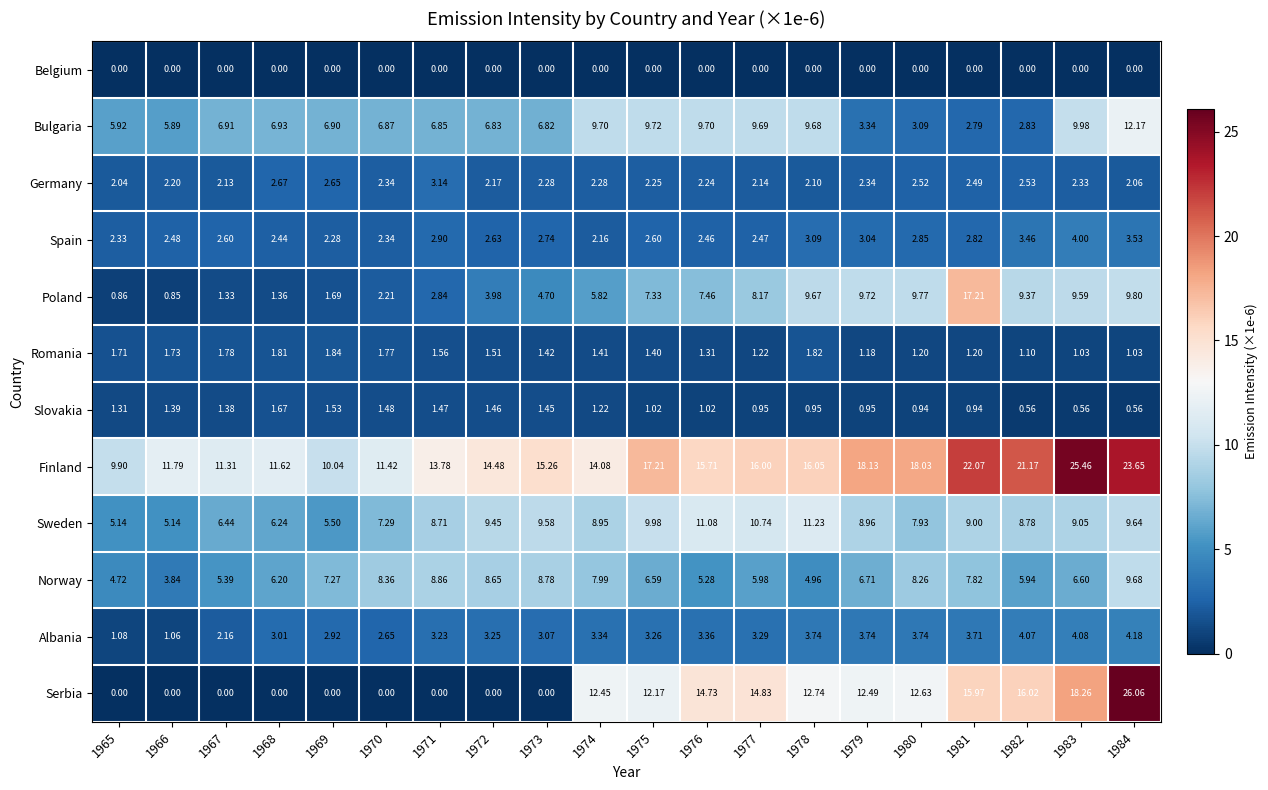

List the series in order of their peak value, highest first.

Serbia, Finland, Poland, Bulgaria, Sweden, Norway, Albania, Spain, Germany, Romania, Slovakia, Belgium